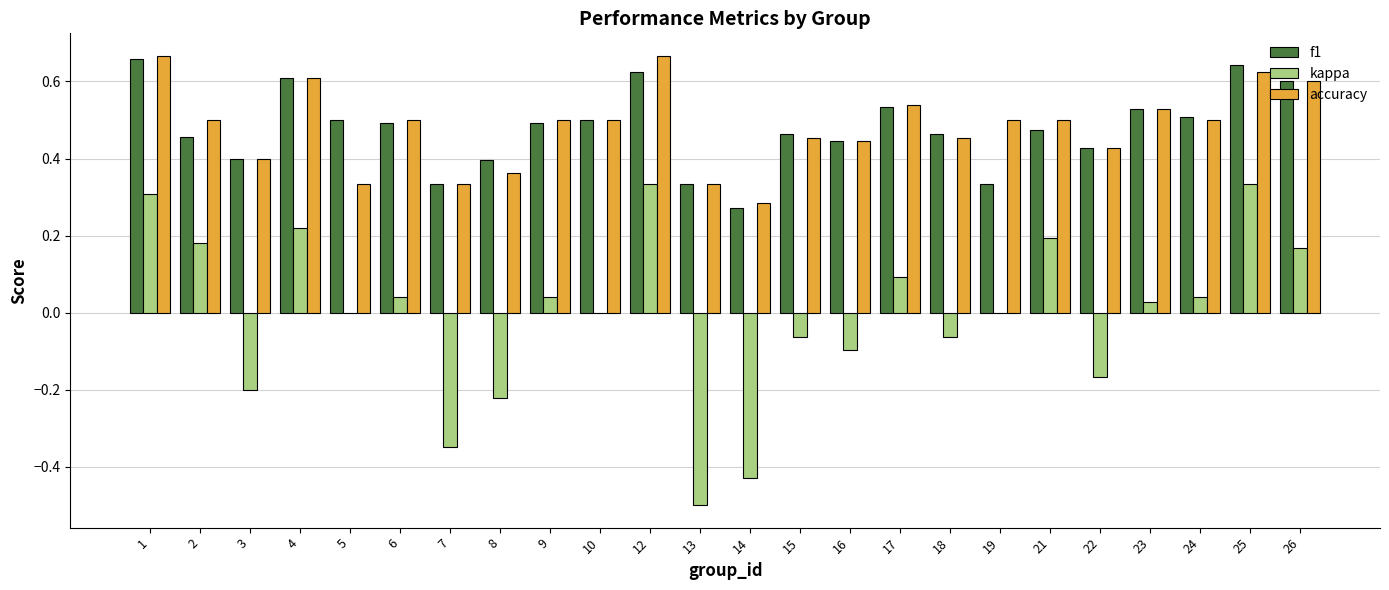

Between 7 and 13, which series saw the biggest shift?

kappa